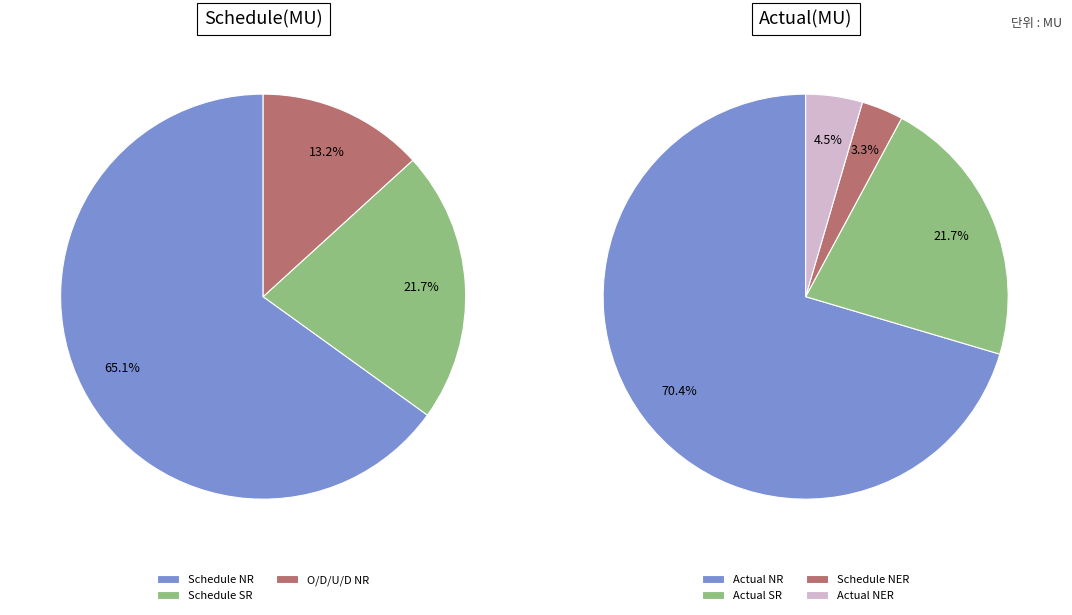

Which slice is the largest?

NR